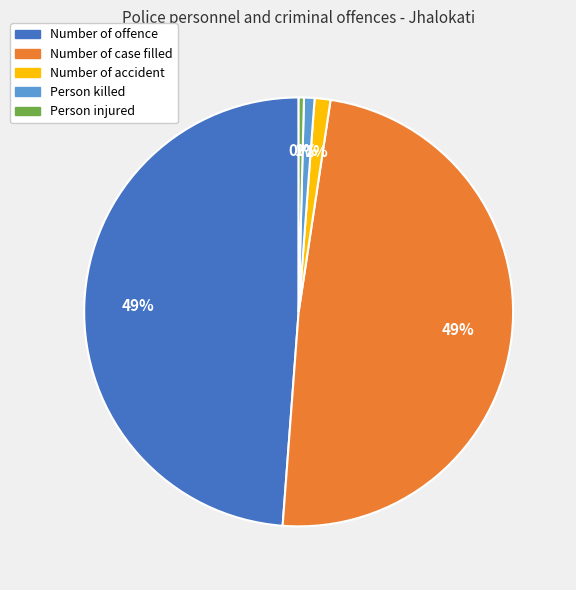

Is it true that Number of accident is 11% of the pie?

False